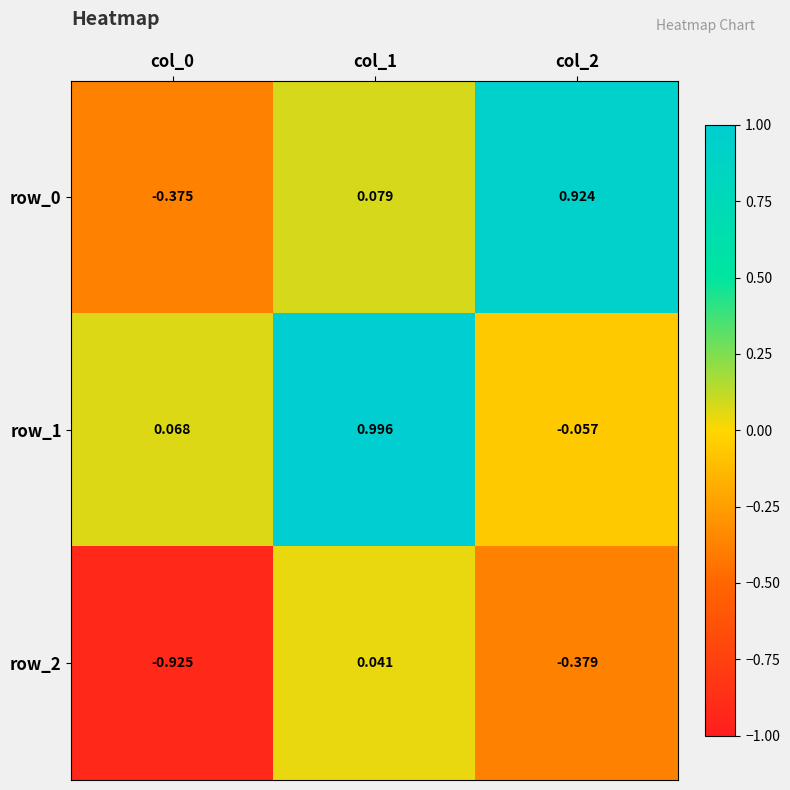

Is the value of row_2 at col_0 greater than the value of row_0 at col_0?

No